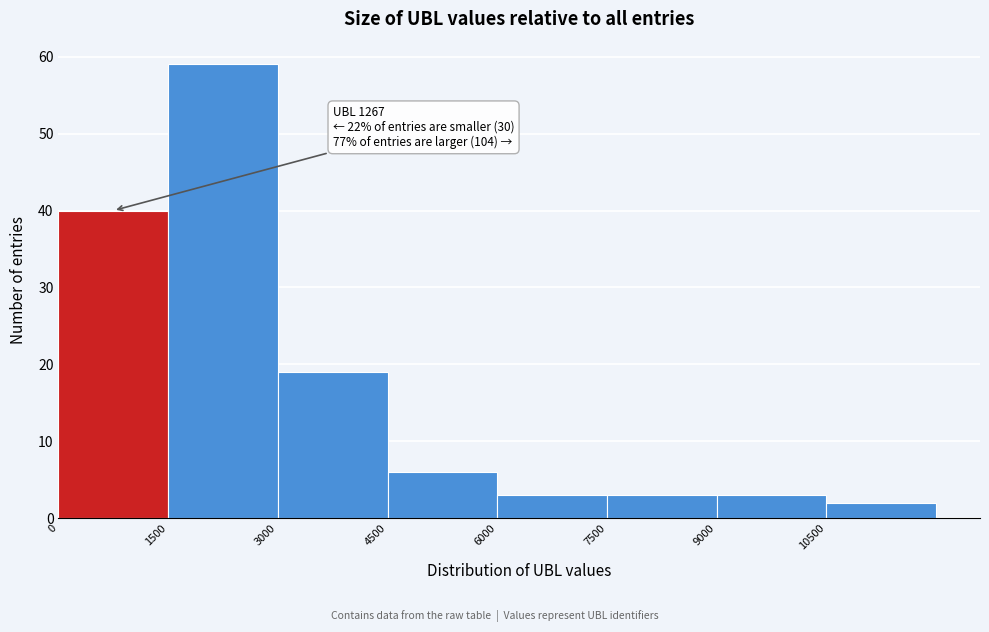

Which range on the x-axis has the tallest bar?

1500 to 3000